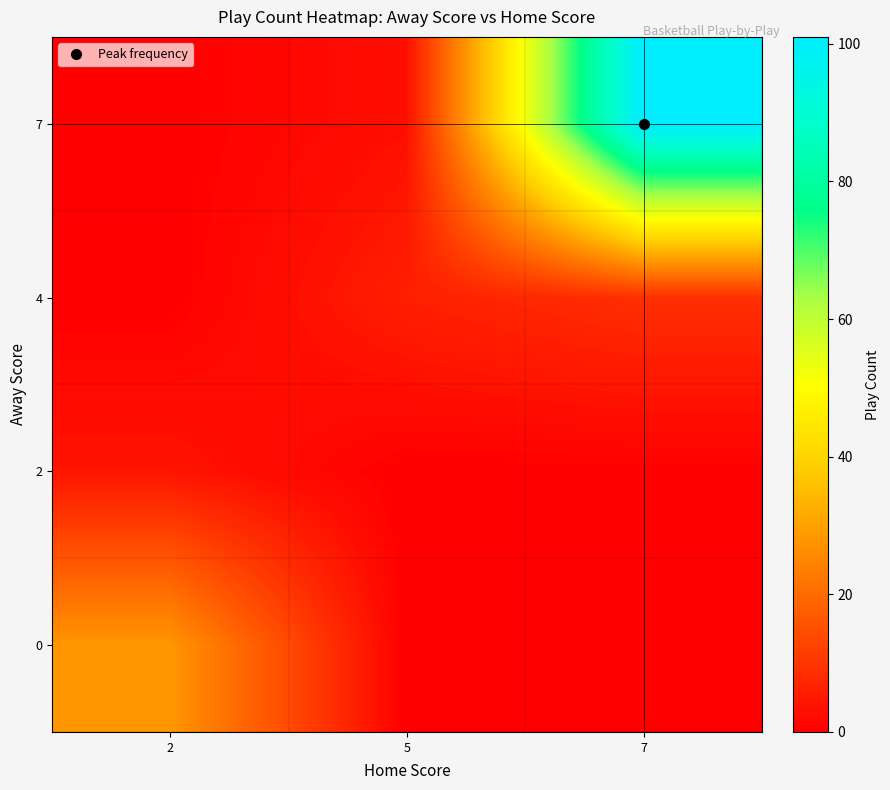

Rank the series by their maximum value, from highest to lowest.

7, 0, 4, 2